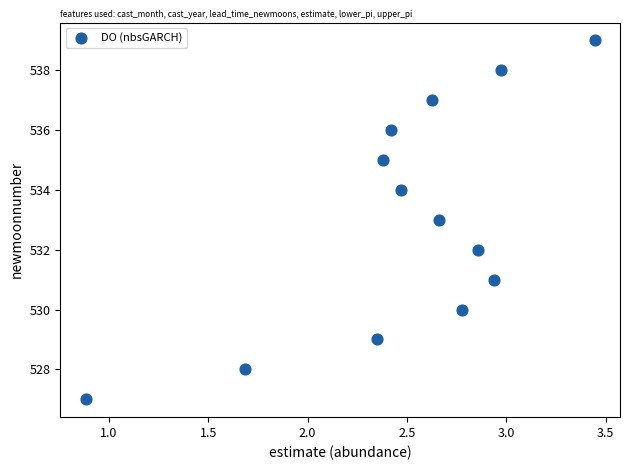

What is the range of Y values (max minus min)?

12